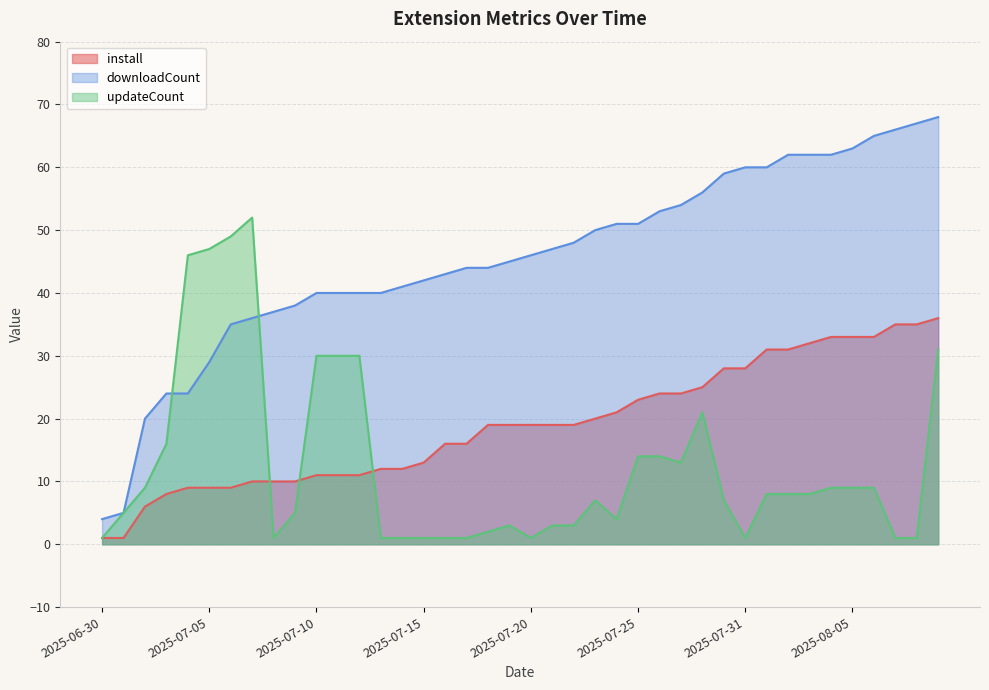

Reading right to left, extract all data points from this chart.

install: 36	35	35	33	33	33	32	31	31	28	28	25	24	24	23	21	20	19	19	19	19	19	16	16	13	12	12	11	11	11	10	10	10	9	9	9	8	6	1	1
downloadCount: 68	67	66	65	63	62	62	62	60	60	59	56	54	53	51	51	50	48	47	46	45	44	44	43	42	41	40	40	40	40	38	37	36	35	29	24	24	20	5	4
updateCount: 31	1	1	9	9	9	8	8	8	1	7	21	13	14	14	4	7	3	3	1	3	2	1	1	1	1	1	30	30	30	5	1	52	49	47	46	16	9	5	1